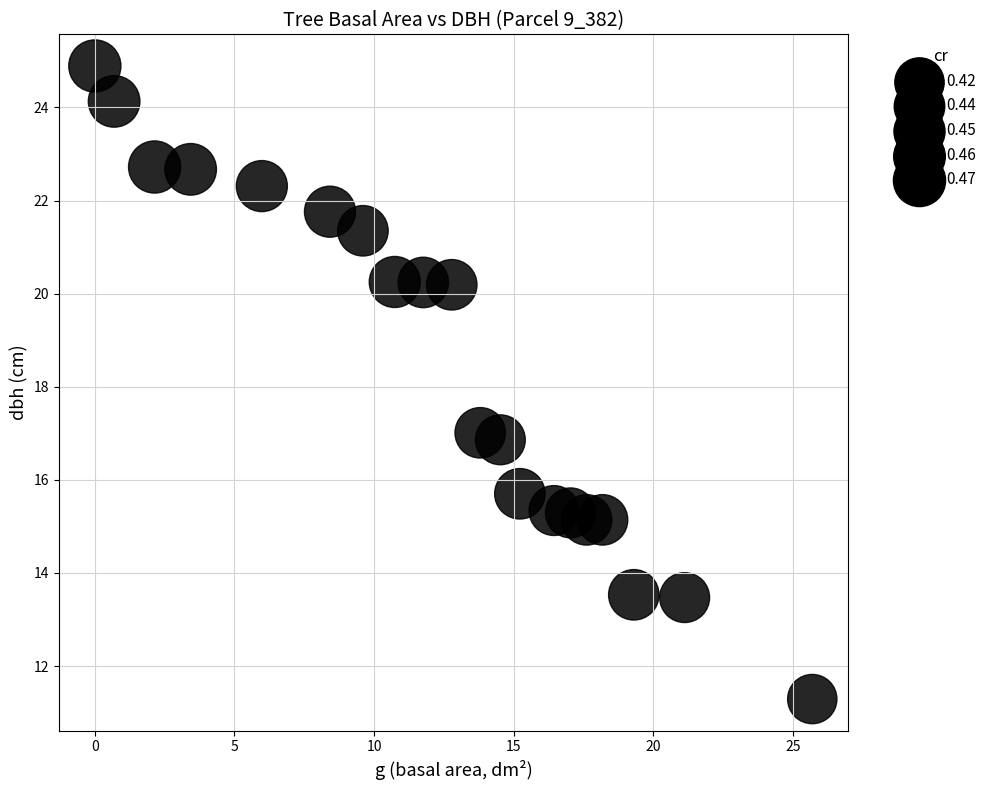

What Y value in the scatter plot is closest to 18?

17.0